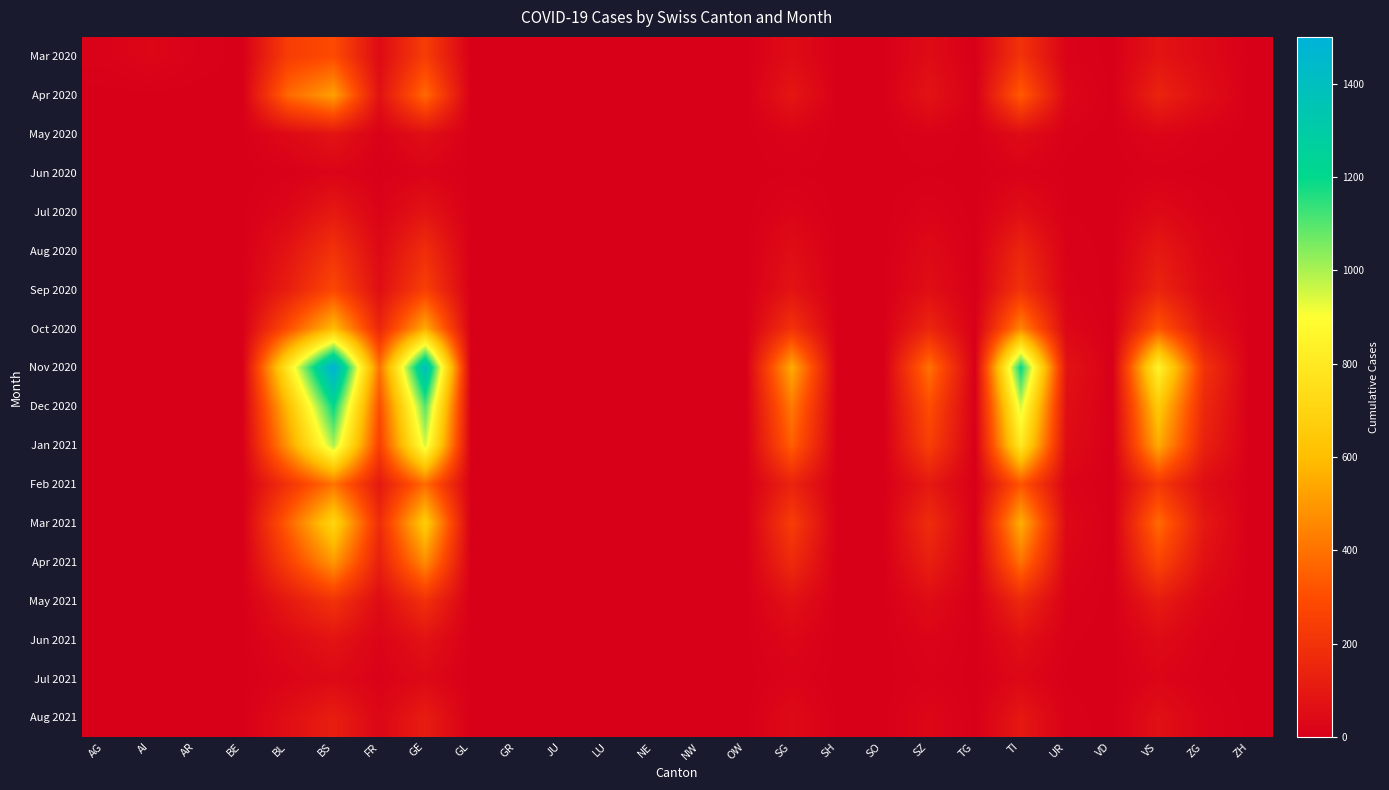

Reading left to right, extract all data points from this chart.

Mar 2020: AG=12	AI=28	AR=8	BE=0	BL=242	BS=292	FR=46	GE=241	GL=0	GR=0	JU=0	LU=0	NE=0	NW=0	OW=0	SG=50	SH=0	SO=0	SZ=48	TG=0	TI=202	UR=11	VD=0	VS=81	ZG=39	ZH=0
Apr 2020: AG=0	AI=0	AR=0	BE=0	BL=374	BS=520	FR=71	GE=380	GL=0	GR=0	JU=0	LU=0	NE=0	NW=0	OW=0	SG=90	SH=0	SO=0	SZ=80	TG=0	TI=340	UR=30	VD=0	VS=140	ZG=60	ZH=0
May 2020: AG=0	AI=0	AR=0	BE=0	BL=40	BS=80	FR=10	GE=60	GL=0	GR=0	JU=0	LU=0	NE=0	NW=0	OW=0	SG=15	SH=0	SO=0	SZ=10	TG=0	TI=50	UR=5	VD=0	VS=25	ZG=8	ZH=0
Jun 2020: AG=0	AI=0	AR=0	BE=0	BL=5	BS=20	FR=2	GE=15	GL=0	GR=0	JU=0	LU=0	NE=0	NW=0	OW=0	SG=3	SH=0	SO=0	SZ=2	TG=0	TI=10	UR=1	VD=0	VS=5	ZG=1	ZH=0
Jul 2020: AG=0	AI=0	AR=0	BE=0	BL=30	BS=100	FR=15	GE=80	GL=0	GR=0	JU=0	LU=0	NE=0	NW=0	OW=0	SG=20	SH=0	SO=0	SZ=15	TG=0	TI=60	UR=3	VD=0	VS=40	ZG=10	ZH=0
Aug 2020: AG=0	AI=0	AR=0	BE=0	BL=80	BS=200	FR=40	GE=180	GL=0	GR=0	JU=0	LU=0	NE=0	NW=0	OW=0	SG=55	SH=0	SO=0	SZ=40	TG=0	TI=150	UR=8	VD=0	VS=100	ZG=25	ZH=0
Sep 2020: AG=0	AI=0	AR=0	BE=0	BL=120	BS=280	FR=60	GE=250	GL=0	GR=0	JU=0	LU=0	NE=0	NW=0	OW=0	SG=80	SH=0	SO=0	SZ=60	TG=0	TI=200	UR=12	VD=0	VS=140	ZG=35	ZH=0
Oct 2020: AG=0	AI=0	AR=0	BE=0	BL=300	BS=600	FR=150	GE=550	GL=0	GR=0	JU=0	LU=0	NE=0	NW=0	OW=0	SG=200	SH=0	SO=0	SZ=150	TG=0	TI=450	UR=30	VD=0	VS=320	ZG=80	ZH=0
Nov 2020: AG=0	AI=0	AR=0	BE=0	BL=800	BS=1500	FR=400	GE=1400	GL=0	GR=0	JU=0	LU=0	NE=0	NW=0	OW=0	SG=550	SH=0	SO=0	SZ=400	TG=0	TI=1200	UR=80	VD=0	VS=850	ZG=200	ZH=0
Dec 2020: AG=0	AI=0	AR=0	BE=0	BL=600	BS=1200	FR=300	GE=1100	GL=0	GR=0	JU=0	LU=0	NE=0	NW=0	OW=0	SG=420	SH=0	SO=0	SZ=300	TG=0	TI=950	UR=60	VD=0	VS=650	ZG=160	ZH=0
Jan 2021: AG=0	AI=0	AR=0	BE=0	BL=500	BS=1000	FR=250	GE=950	GL=0	GR=0	JU=0	LU=0	NE=0	NW=0	OW=0	SG=350	SH=0	SO=0	SZ=250	TG=0	TI=800	UR=50	VD=0	VS=550	ZG=130	ZH=0
Feb 2021: AG=0	AI=0	AR=0	BE=0	BL=200	BS=400	FR=100	GE=380	GL=0	GR=0	JU=0	LU=0	NE=0	NW=0	OW=0	SG=140	SH=0	SO=0	SZ=100	TG=0	TI=320	UR=20	VD=0	VS=220	ZG=55	ZH=0
Mar 2021: AG=0	AI=0	AR=0	BE=0	BL=350	BS=700	FR=175	GE=660	GL=0	GR=0	JU=0	LU=0	NE=0	NW=0	OW=0	SG=240	SH=0	SO=0	SZ=175	TG=0	TI=560	UR=35	VD=0	VS=380	ZG=95	ZH=0
Apr 2021: AG=0	AI=0	AR=0	BE=0	BL=250	BS=500	FR=125	GE=470	GL=0	GR=0	JU=0	LU=0	NE=0	NW=0	OW=0	SG=170	SH=0	SO=0	SZ=125	TG=0	TI=400	UR=25	VD=0	VS=270	ZG=68	ZH=0
May 2021: AG=0	AI=0	AR=0	BE=0	BL=100	BS=200	FR=50	GE=190	GL=0	GR=0	JU=0	LU=0	NE=0	NW=0	OW=0	SG=70	SH=0	SO=0	SZ=50	TG=0	TI=160	UR=10	VD=0	VS=110	ZG=27	ZH=0
Jun 2021: AG=0	AI=0	AR=0	BE=0	BL=40	BS=80	FR=20	GE=75	GL=0	GR=0	JU=0	LU=0	NE=0	NW=0	OW=0	SG=28	SH=0	SO=0	SZ=20	TG=0	TI=64	UR=4	VD=0	VS=44	ZG=11	ZH=0
Jul 2021: AG=0	AI=0	AR=0	BE=0	BL=20	BS=40	FR=10	GE=38	GL=0	GR=0	JU=0	LU=0	NE=0	NW=0	OW=0	SG=14	SH=0	SO=0	SZ=10	TG=0	TI=32	UR=2	VD=0	VS=22	ZG=5	ZH=0
Aug 2021: AG=0	AI=0	AR=0	BE=0	BL=60	BS=120	FR=30	GE=114	GL=0	GR=0	JU=0	LU=0	NE=0	NW=0	OW=0	SG=42	SH=0	SO=0	SZ=30	TG=0	TI=96	UR=6	VD=0	VS=66	ZG=16	ZH=0